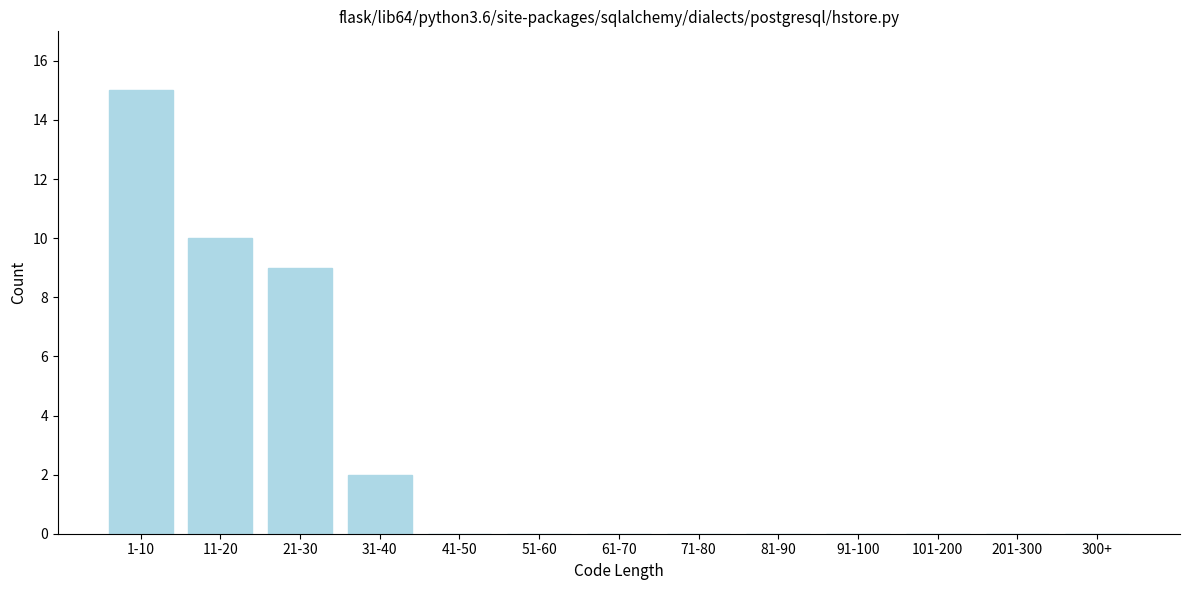

Reading right to left, extract all data points from this chart.

300+=0	201-300=0	101-200=0	91-100=0	81-90=0	71-80=0	61-70=0	51-60=0	41-50=0	31-40=2	21-30=9	11-20=10	1-10=15